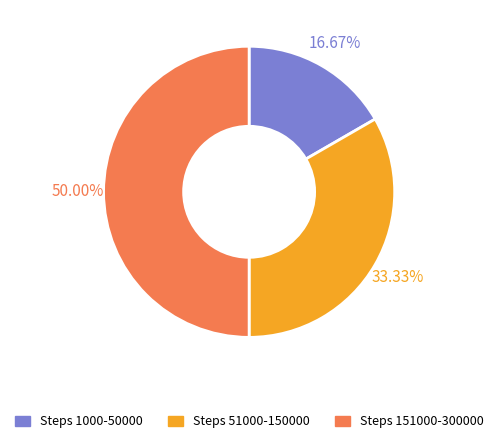

What percentage is NOT represented by Steps 1000-50000?

83.3%